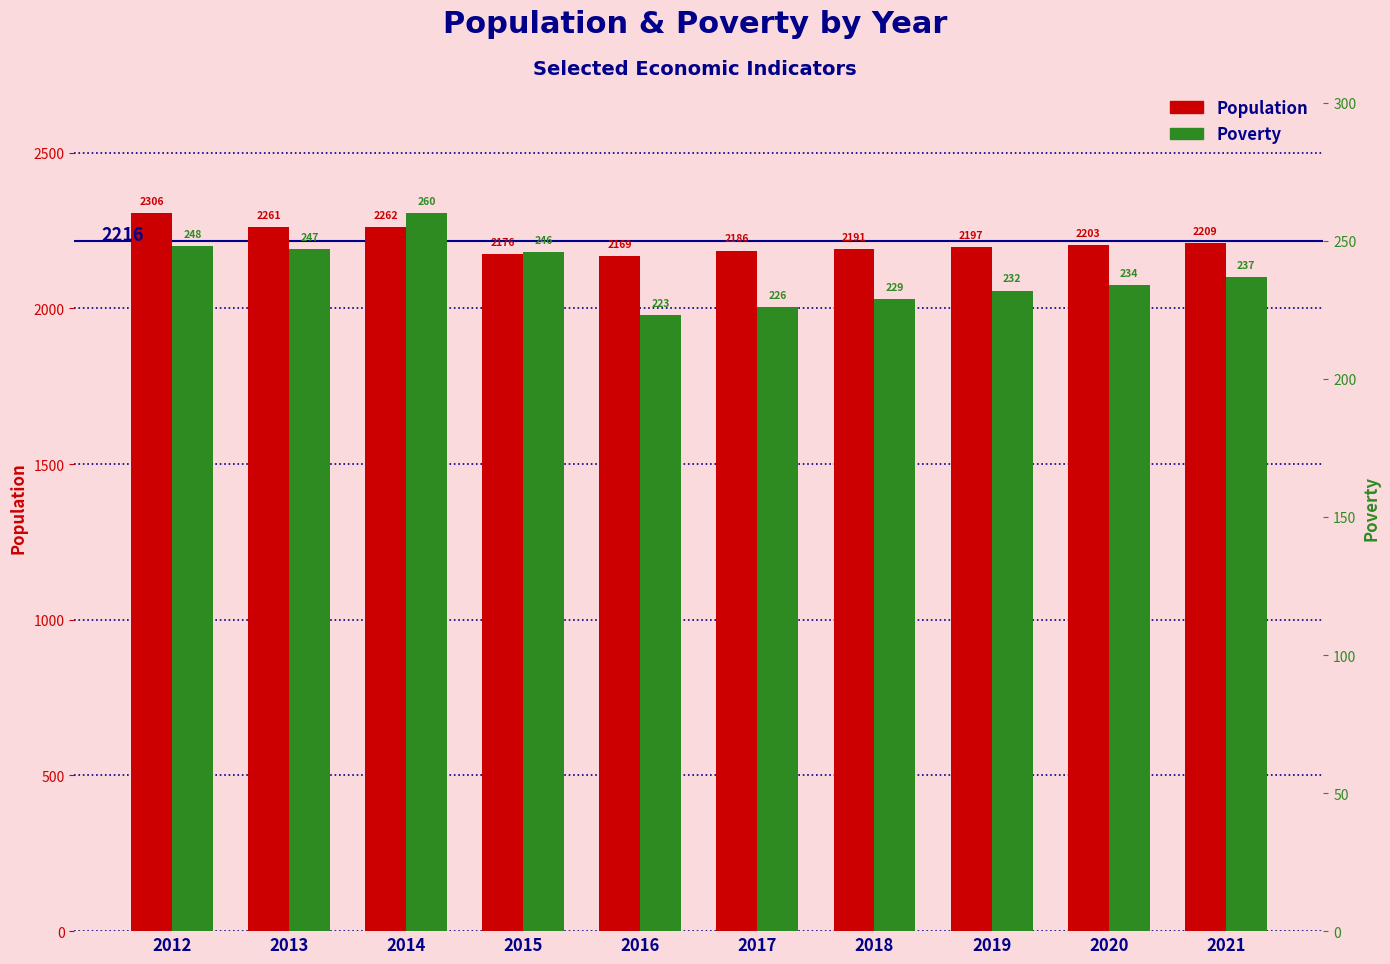

Between 2021 and 2015, which is larger?

2021